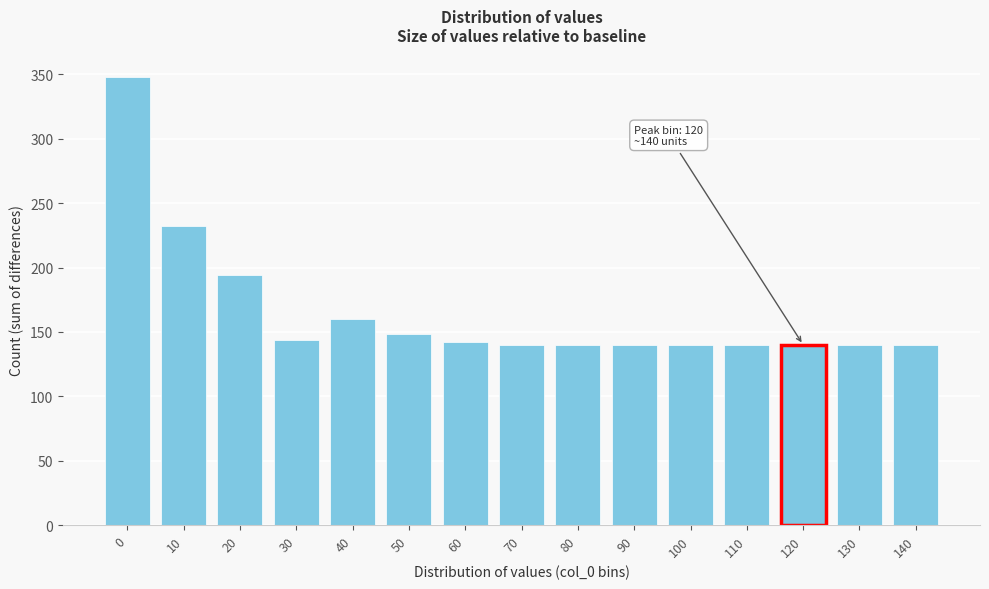

Reading right to left, what are all the values shown in this chart?

140=140	130=140	120=140	110=140	100=140	90=140	80=140	70=140	60=142	50=148	40=160	30=144	20=194	10=232	0=348